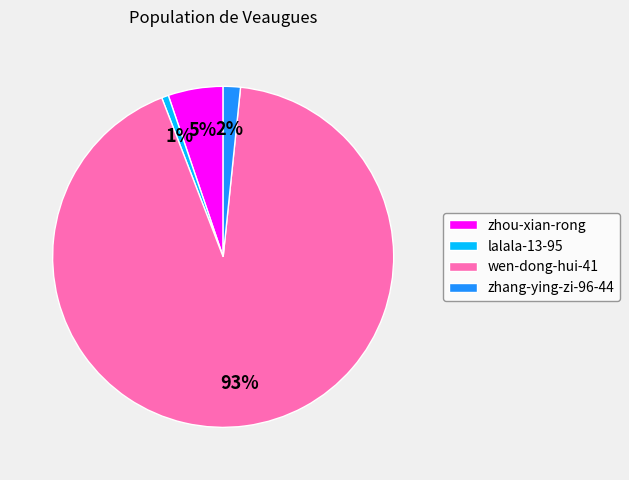

Which category has the biggest portion of the pie?

wen-dong-hui-41